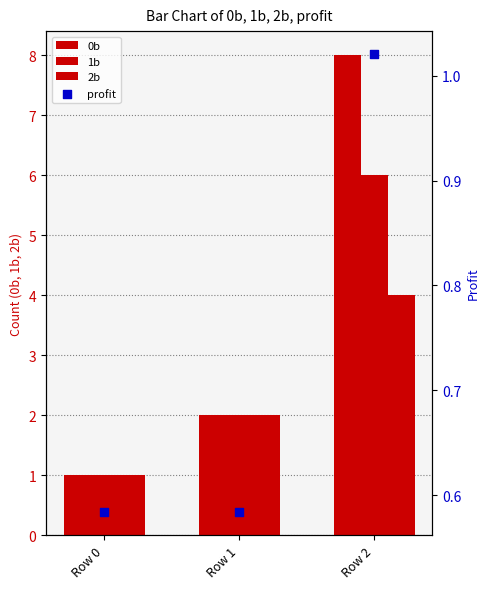

What are all the series names shown in the legend?

0b, 1b, 2b, profit